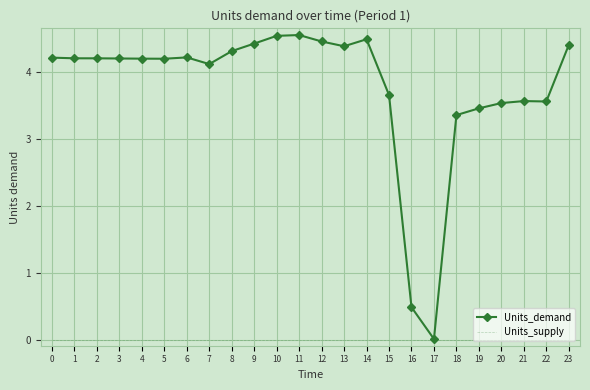

What is the spread (max minus min) of values at 15?

3.7